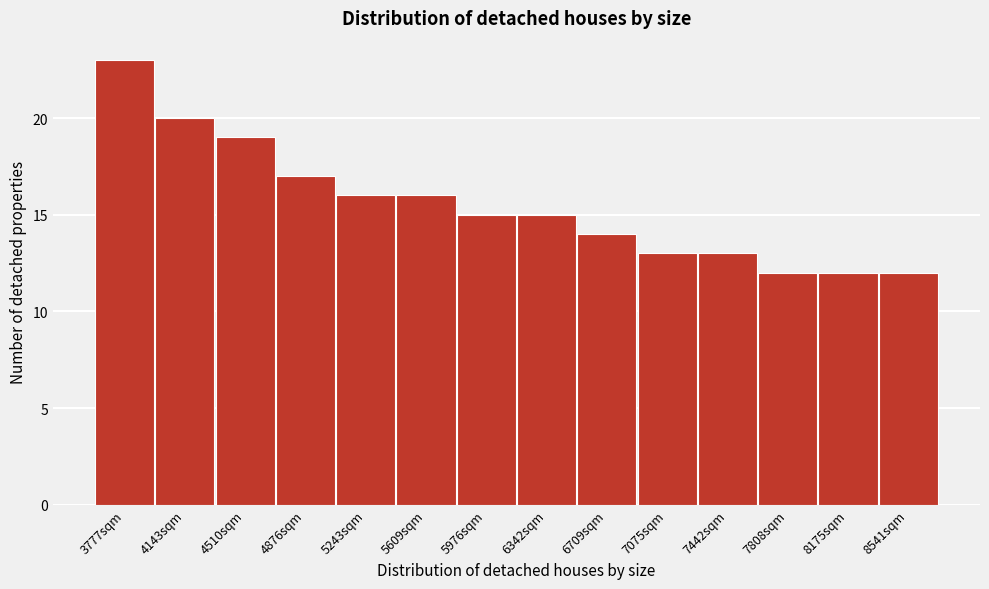

Reading left to right, what are all the values shown in this chart?

3777sqm=23	4143sqm=20	4510sqm=19	4876sqm=17	5243sqm=16	5609sqm=16	5976sqm=15	6342sqm=15	6709sqm=14	7075sqm=13	7442sqm=13	7808sqm=12	8175sqm=12	8541sqm=12